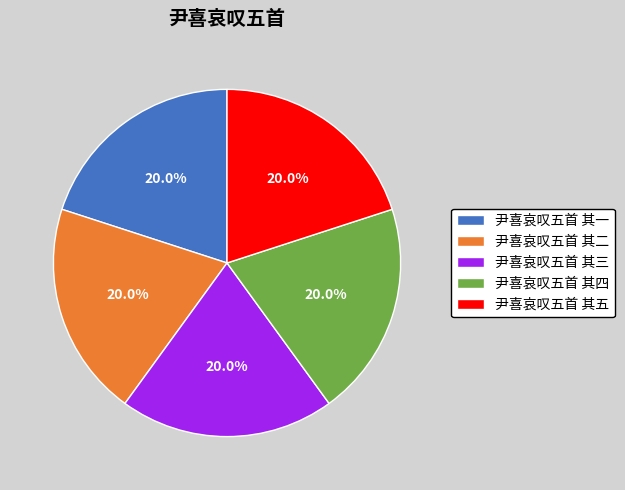

Is it true that 尹喜哀叹五首 其五 is 20% of the pie?

True